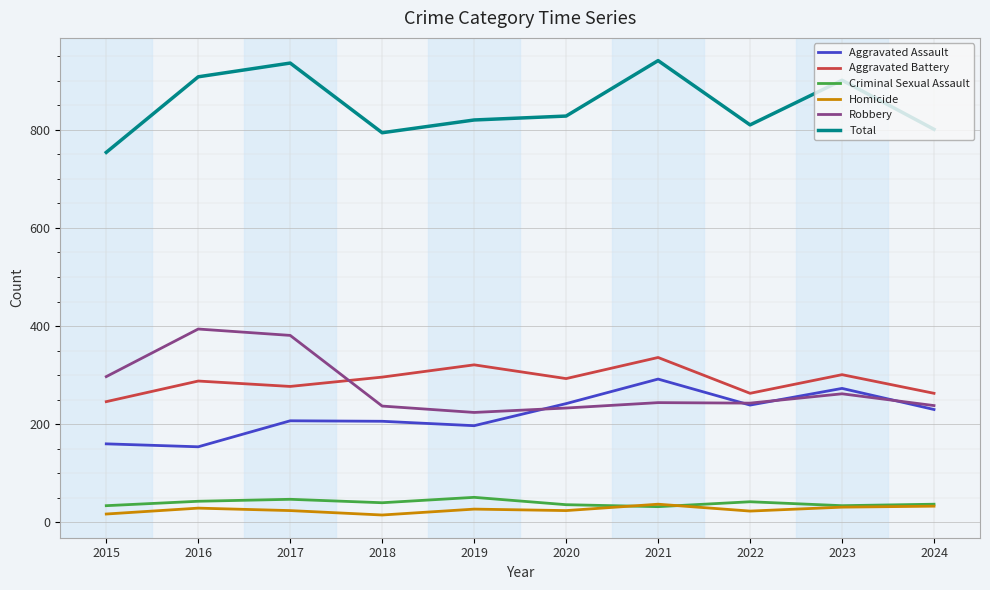

What is the total value across all series at 2019?

1640